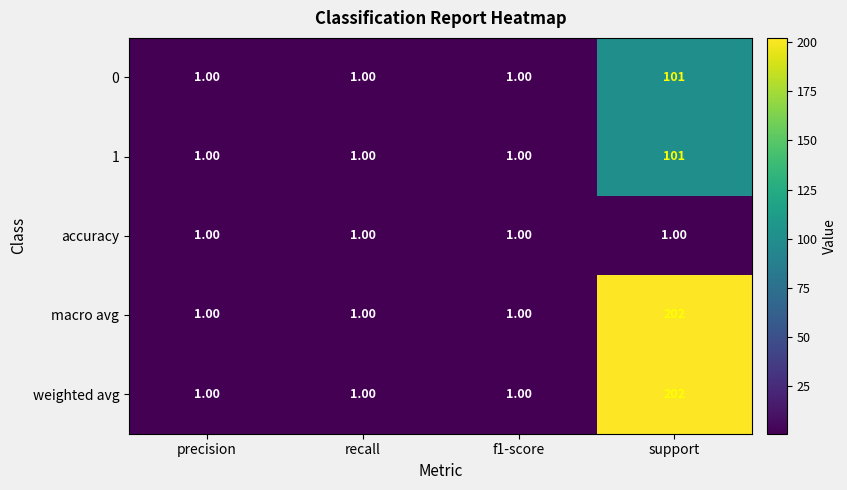

What is the sum of the weighted avg values at support and recall?

203